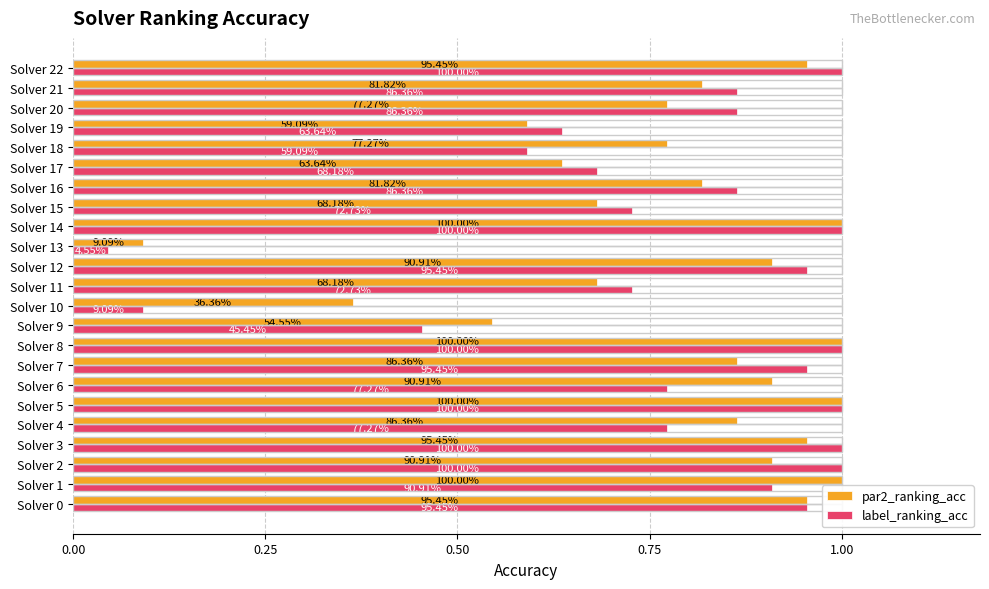

What are all the series names shown in the legend?

par2_ranking_acc, label_ranking_acc